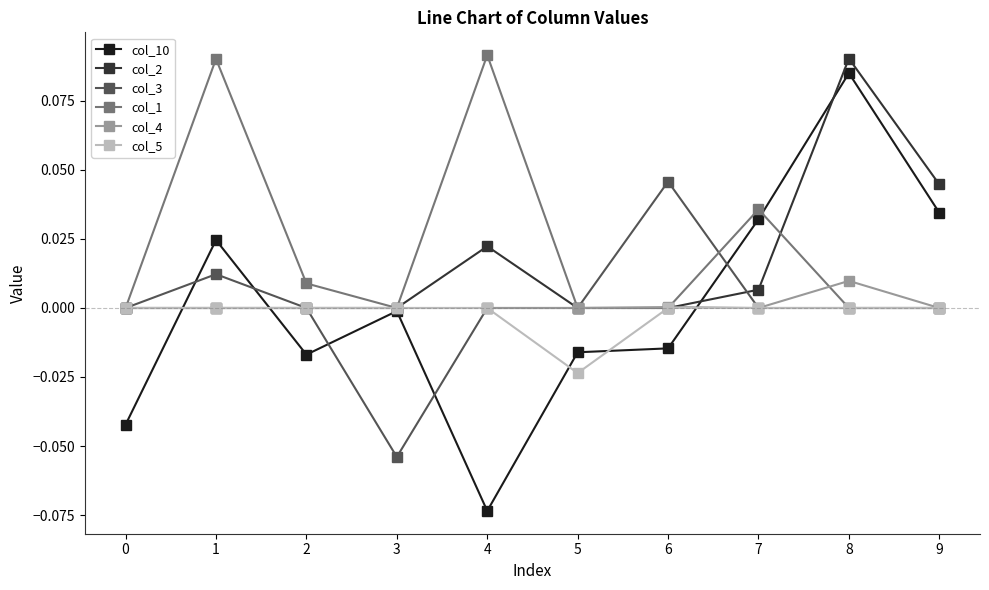

Which series ends up on top after the final intersection of col_3 and col_10?

col_10